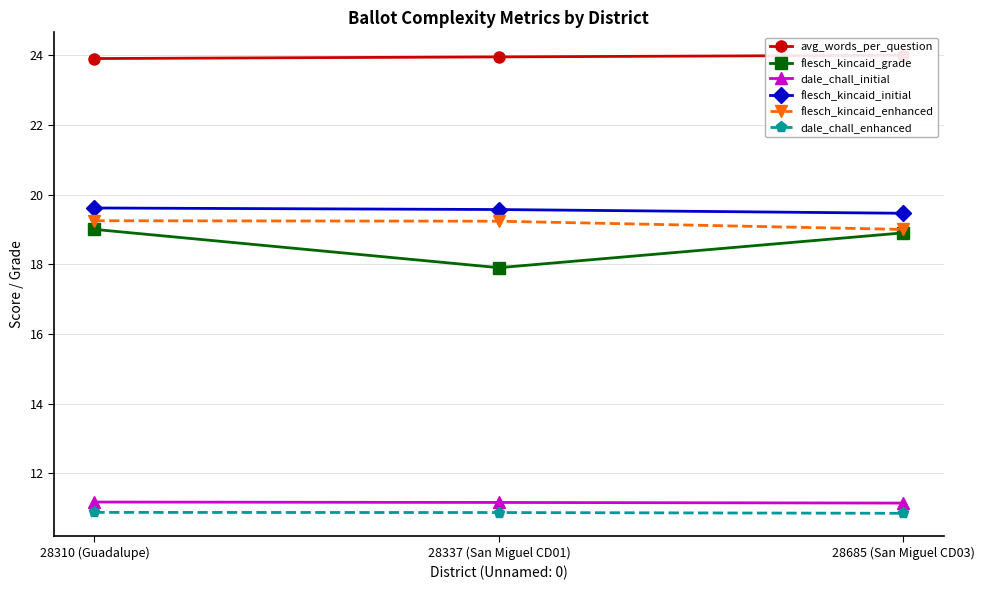

Reading left to right, extract all data points from this chart.

avg_words_per_question: 23.9	24.0	24.0
flesch_kincaid_grade: 19.0	17.9	18.9
dale_chall_initial: 11.2	11.2	11.1
flesch_kincaid_initial: 19.6	19.6	19.5
flesch_kincaid_enhanced: 19.2	19.2	19.0
dale_chall_enhanced: 10.9	10.9	10.8